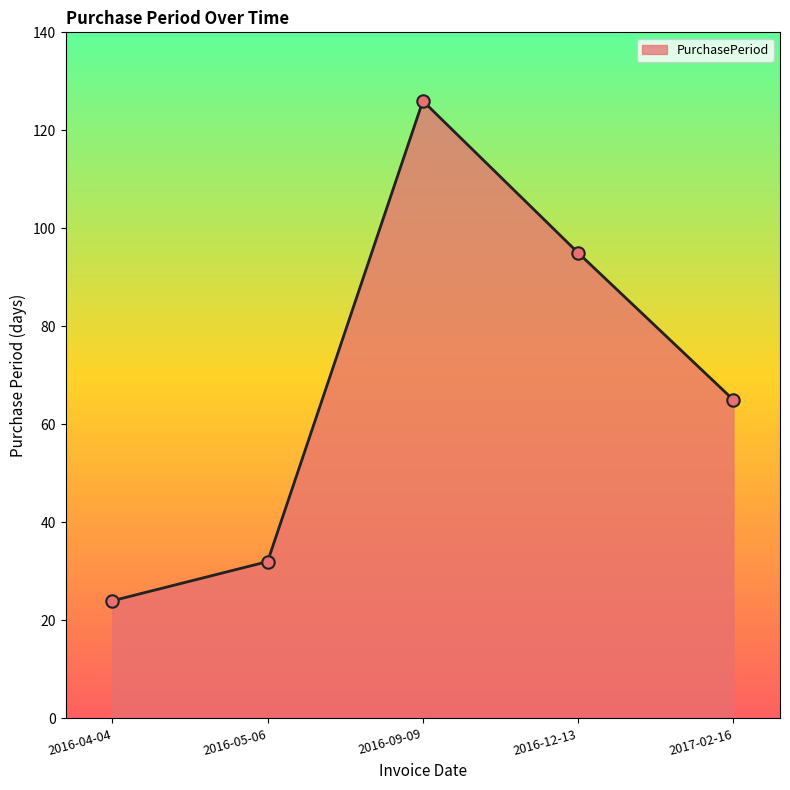

What is the change in value from 2016-04-04 to 2016-05-06?

+8